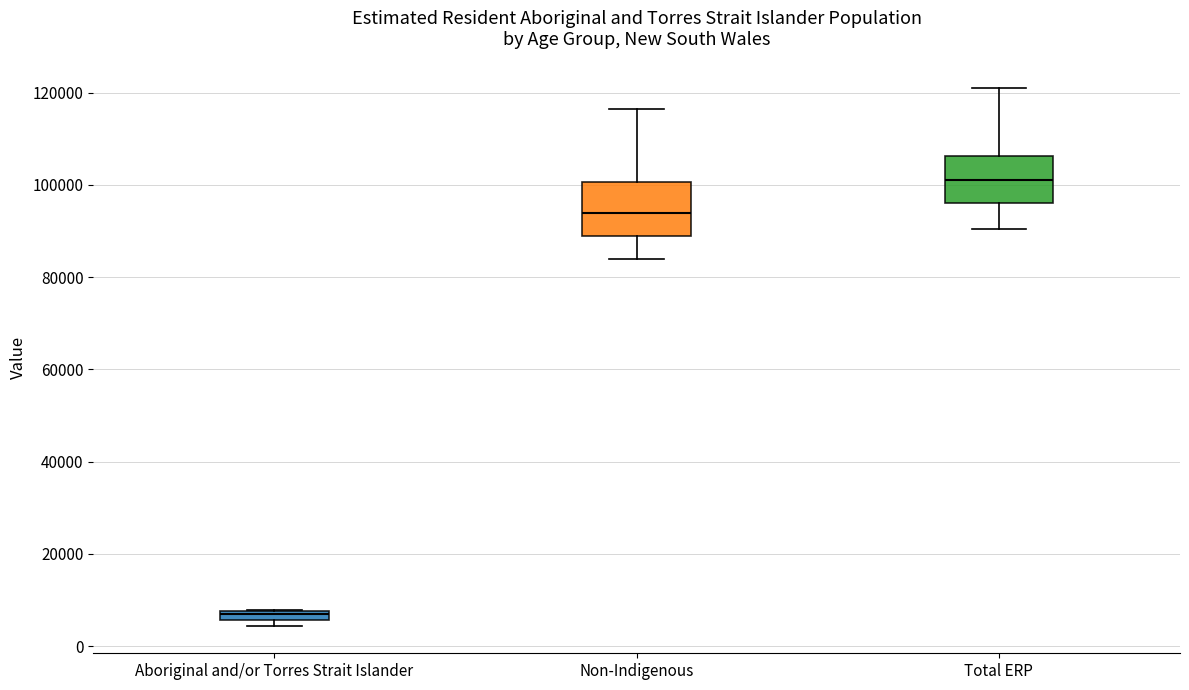

Where is the upper edge of the box for Total ERP on the y-axis? The values are not printed on the chart, so give them approximately, as read against the axis.

106000